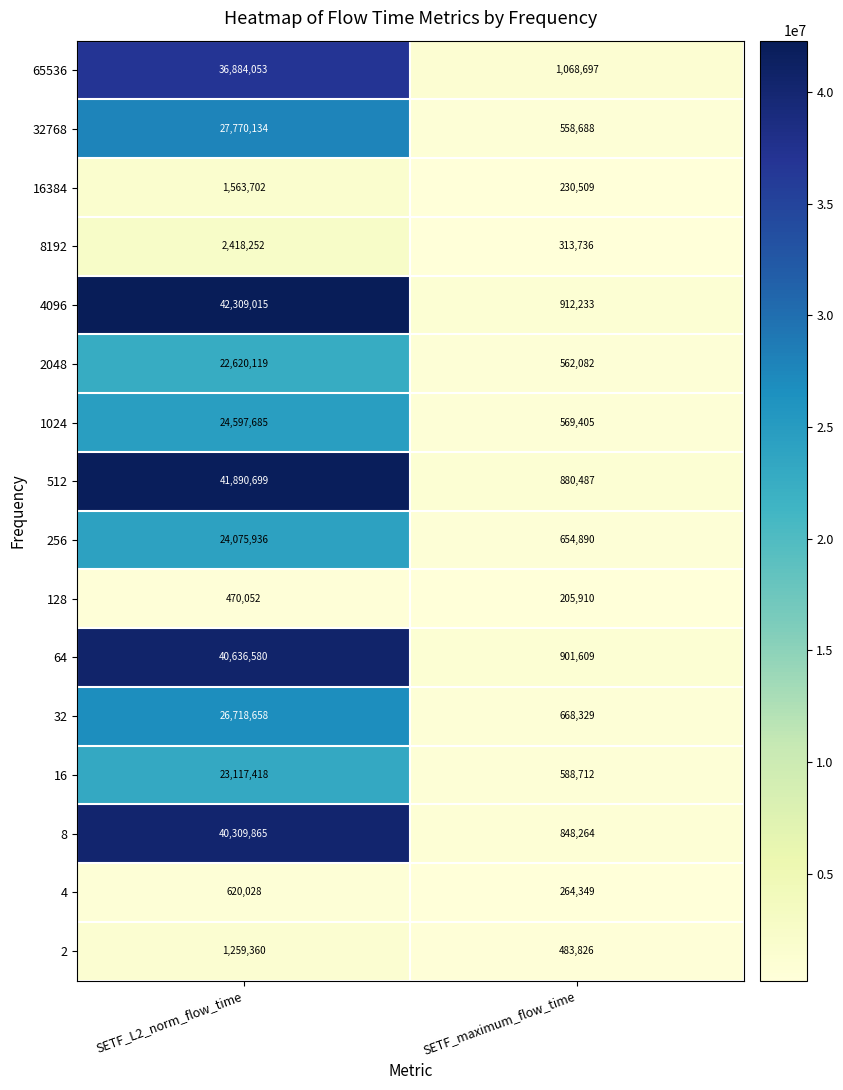

What is the sum of all 16384 values?

1794211